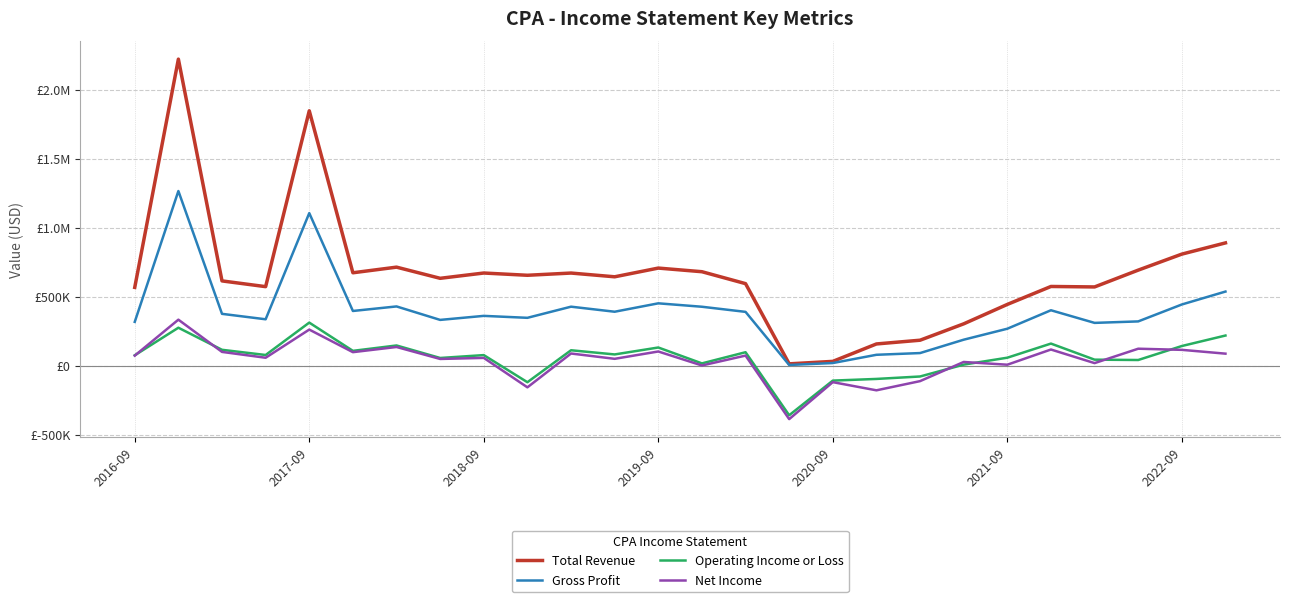

What are all the series names shown in the legend?

Total Revenue, Gross Profit, Operating Income or Loss, Net Income